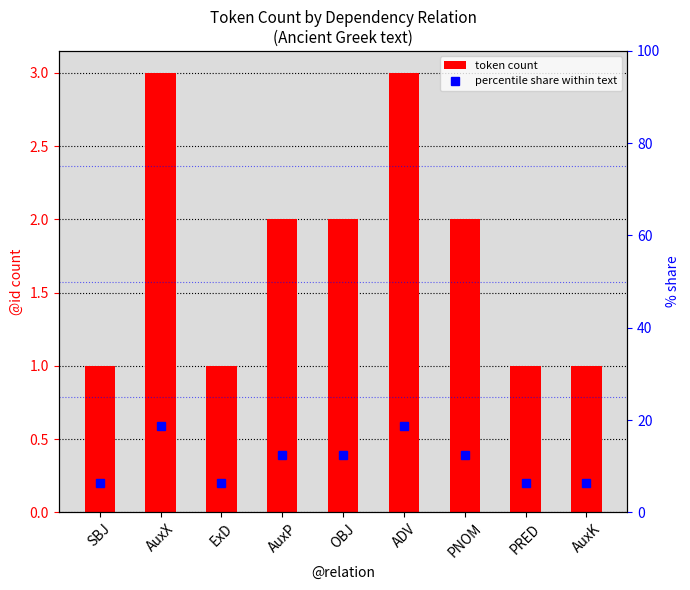

Does the chart contain stacked bars?

No